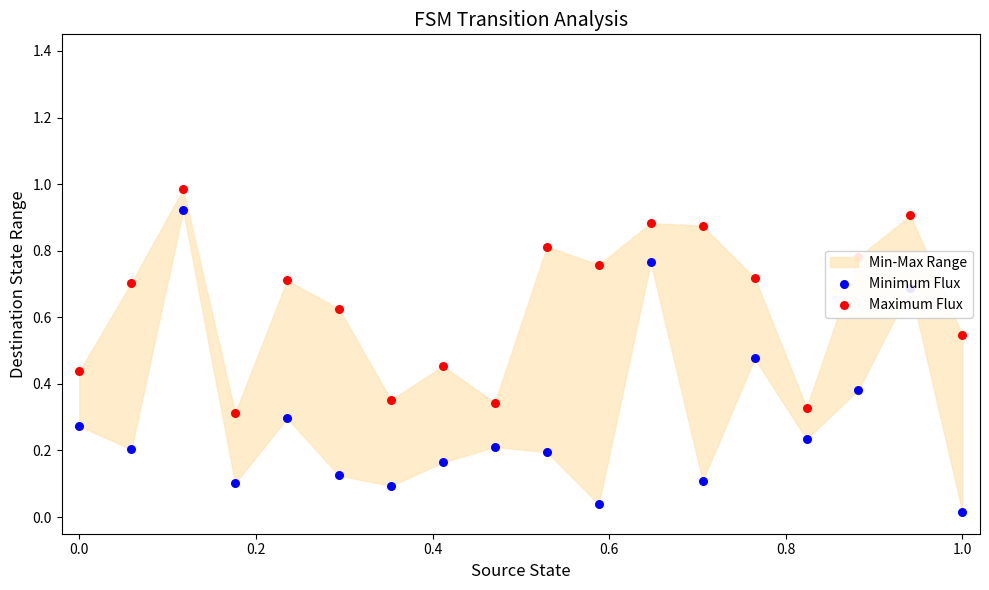

Which series has the largest Y range (max minus min)?

Minimum Flux